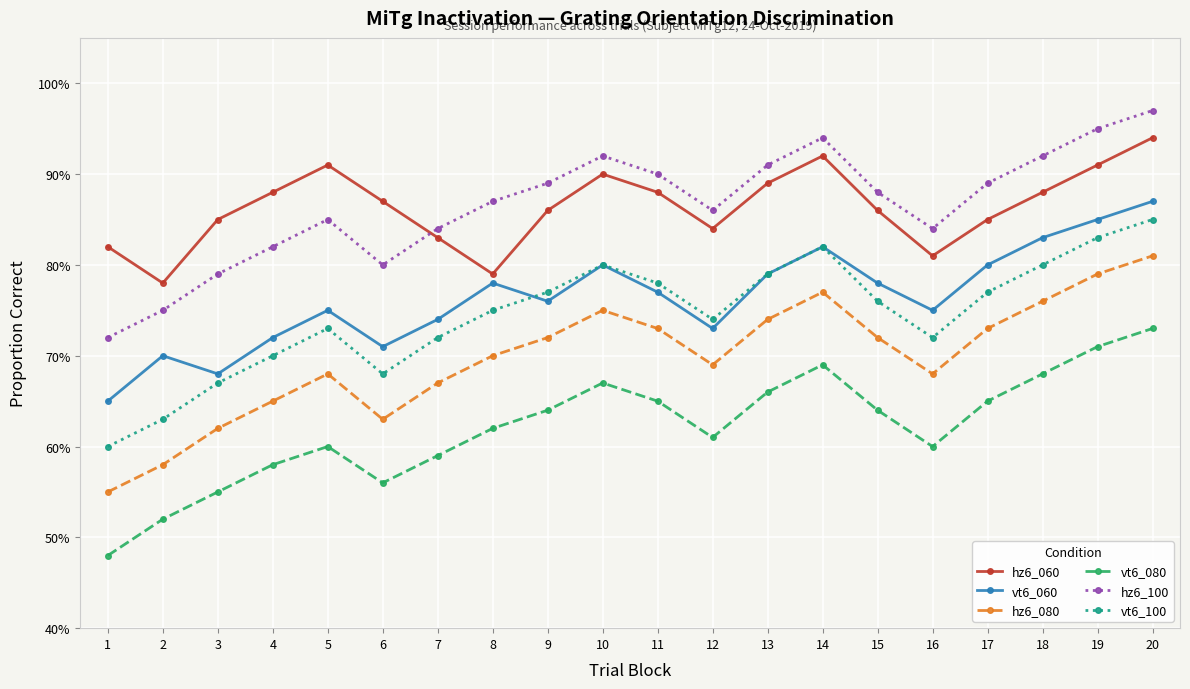

What are all the series names shown in the legend?

hz6_060, vt6_060, hz6_080, vt6_080, hz6_100, vt6_100